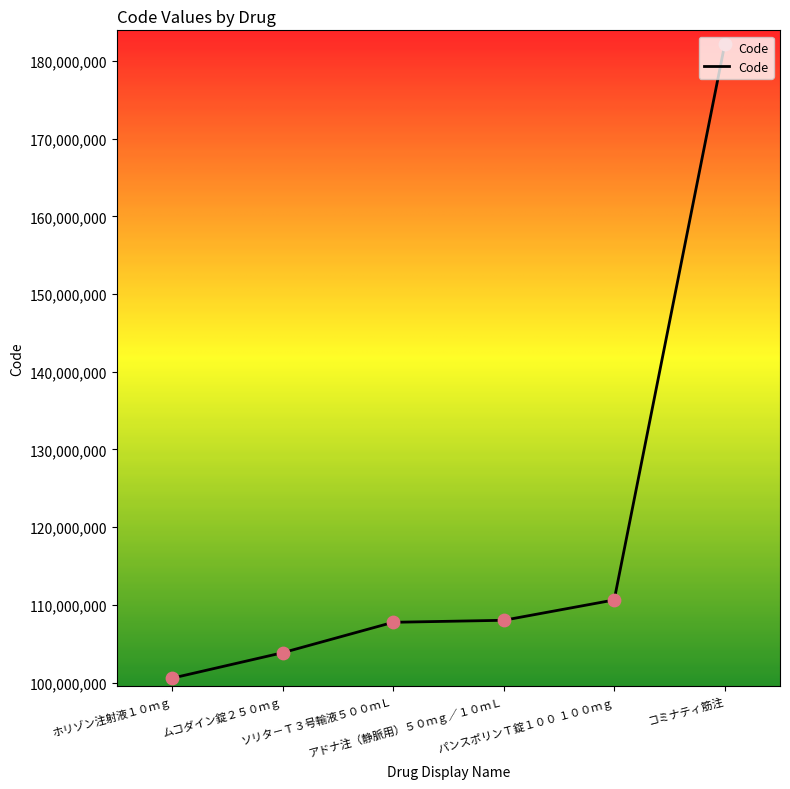

True or false: the data has more than 1 interior local peaks.

False